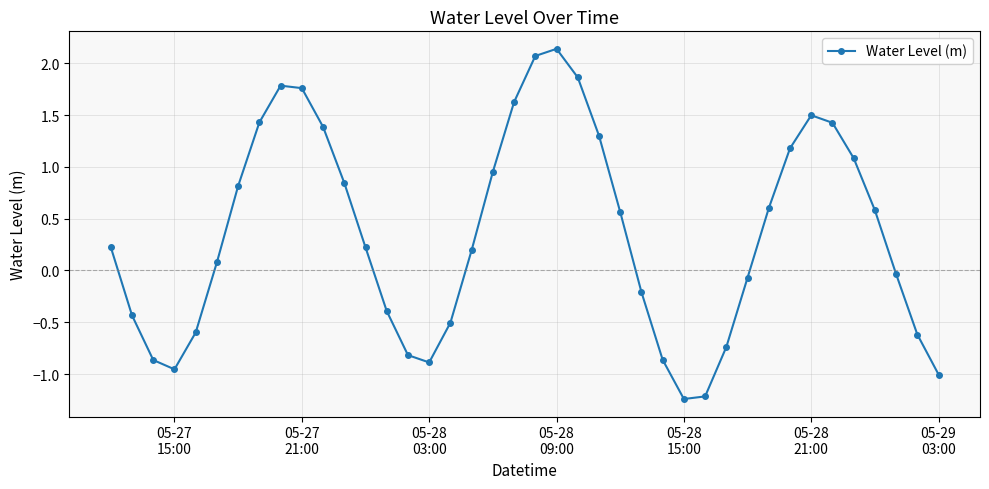

How many data points are less than 0?

17